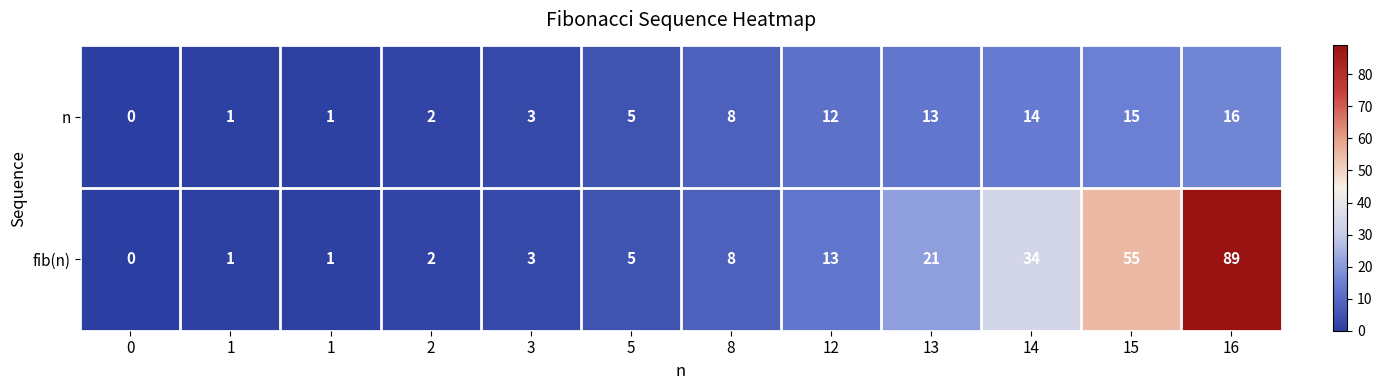

List the series in order of their overall mean, highest first.

fib(n), n